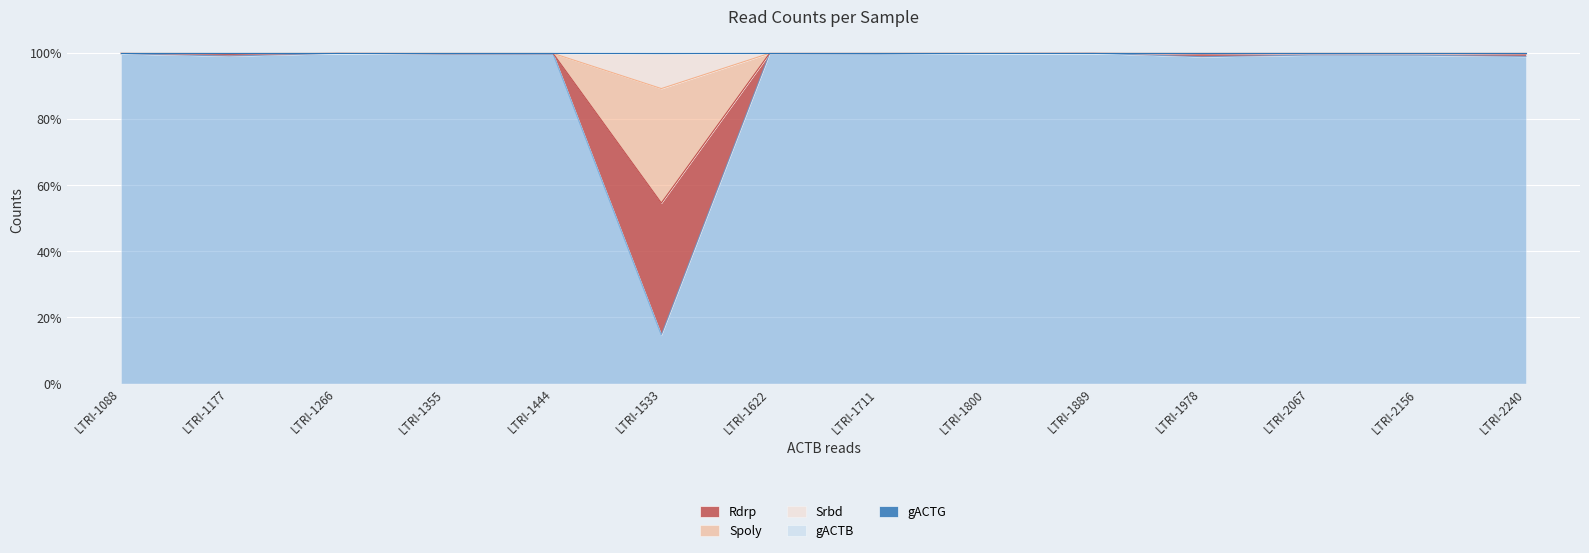

How many data points does each series have?

14